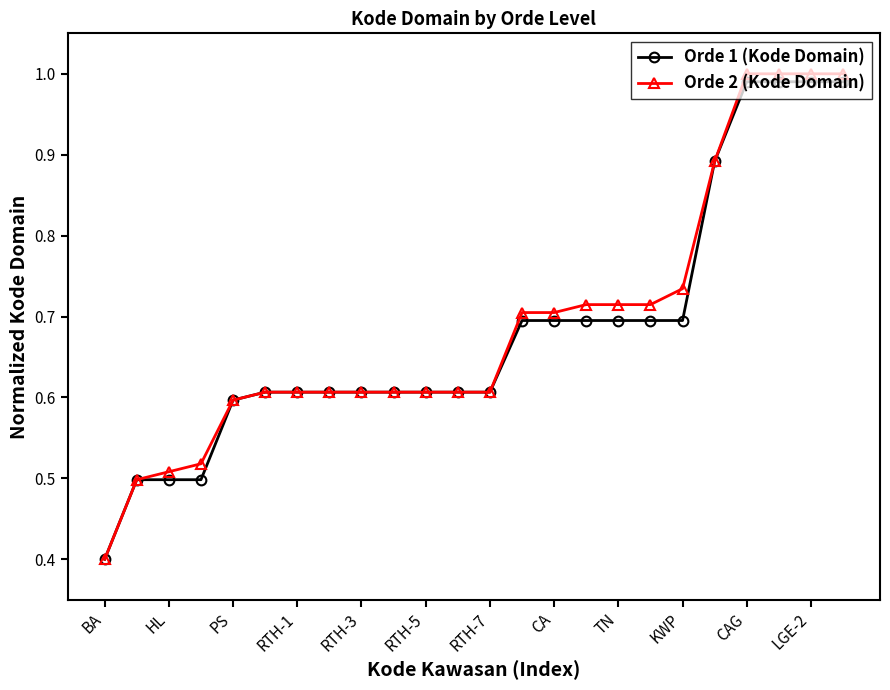

Which series has the widest spread of values?

Orde 2 (Kode Domain)